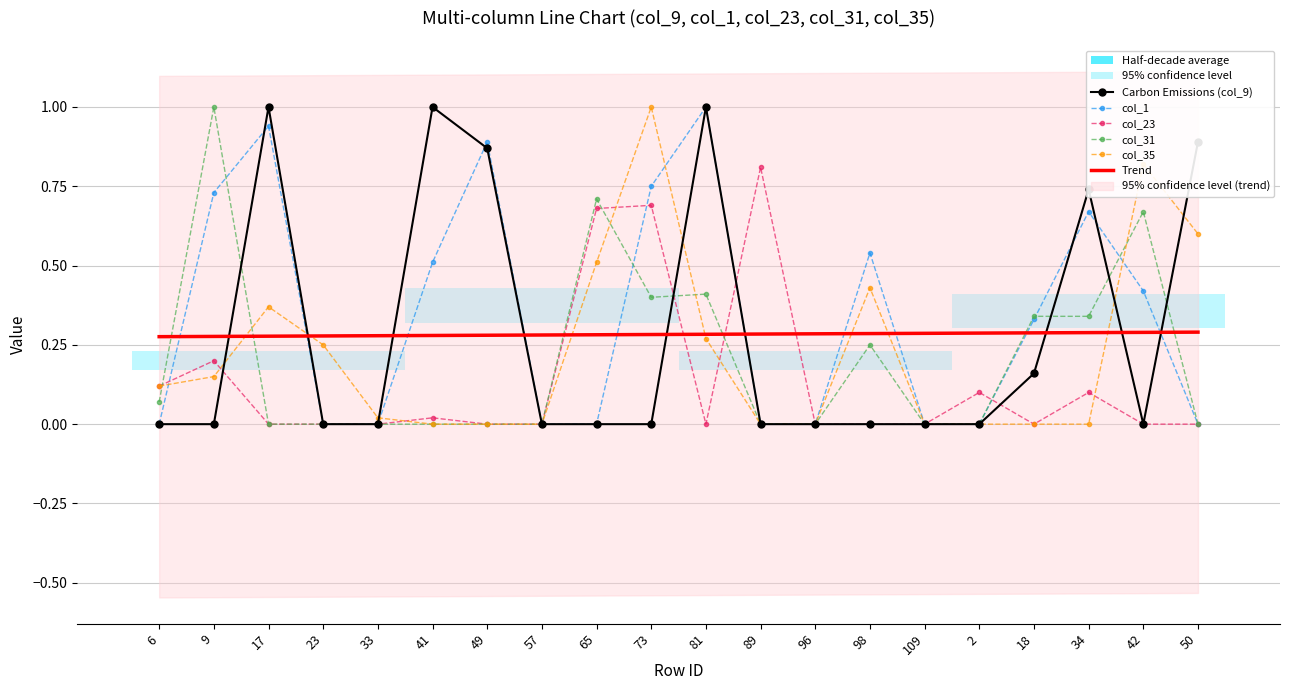

Which label corresponds to the smallest value in the chart?

6